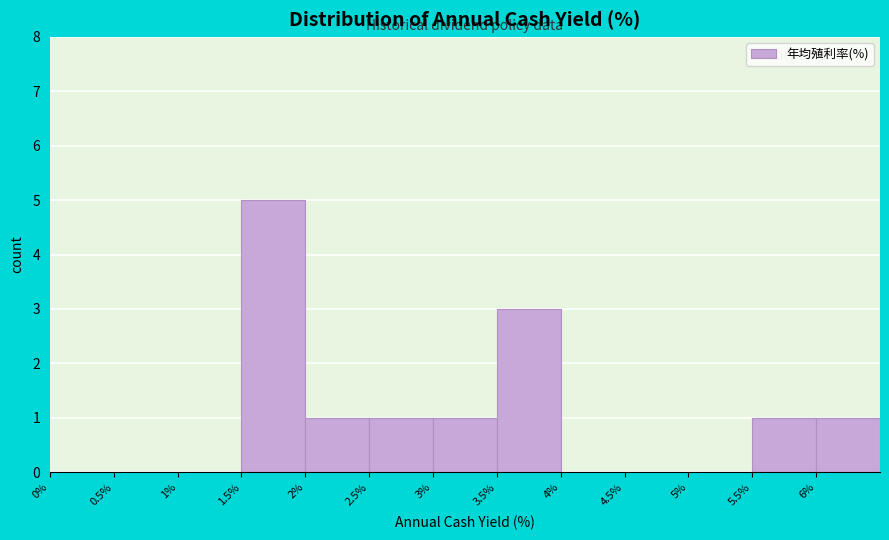

Reading left to right, transcribe this chart: for each bar, give the range it covers on the x-axis and its height. The values are not printed on the chart, so give them approximately, as read against the axis.

0.0 to 0.5: 0
0.5 to 1.0: 0
1.0 to 1.5: 0
1.5 to 2.0: 5
2.0 to 2.5: 1
2.5 to 3.0: 1
3.0 to 3.5: 1
3.5 to 4.0: 3
4.0 to 4.5: 0
4.5 to 5.0: 0
5.0 to 5.5: 0
5.5 to 6.0: 1
6.0 to 6.5: 1